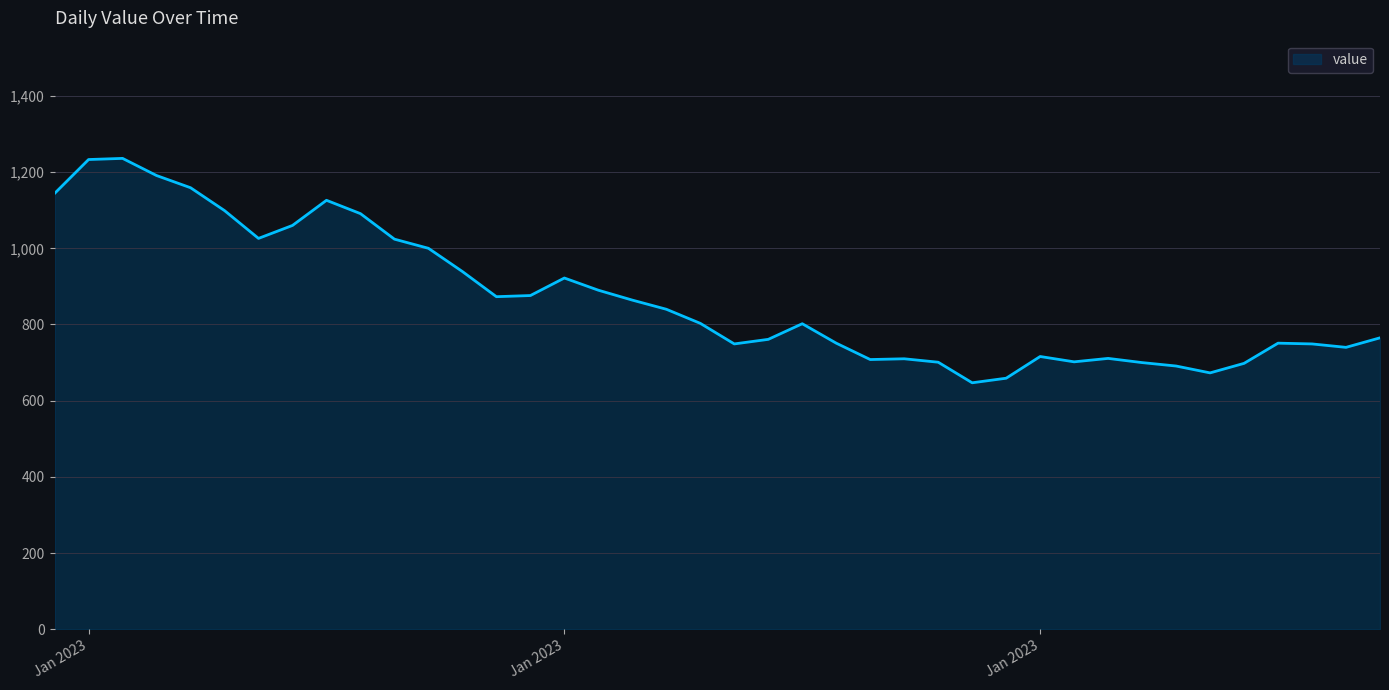

What is the difference between the maximum and minimum values?

589